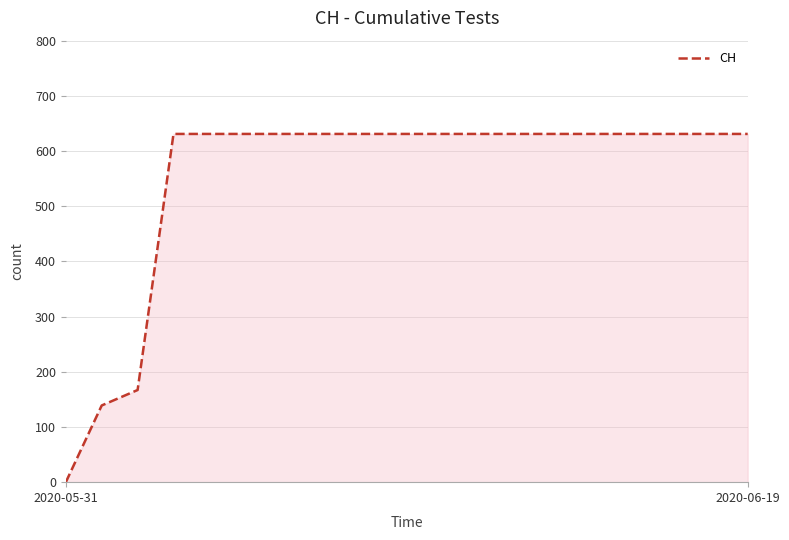

What is the greatest value displayed?

631